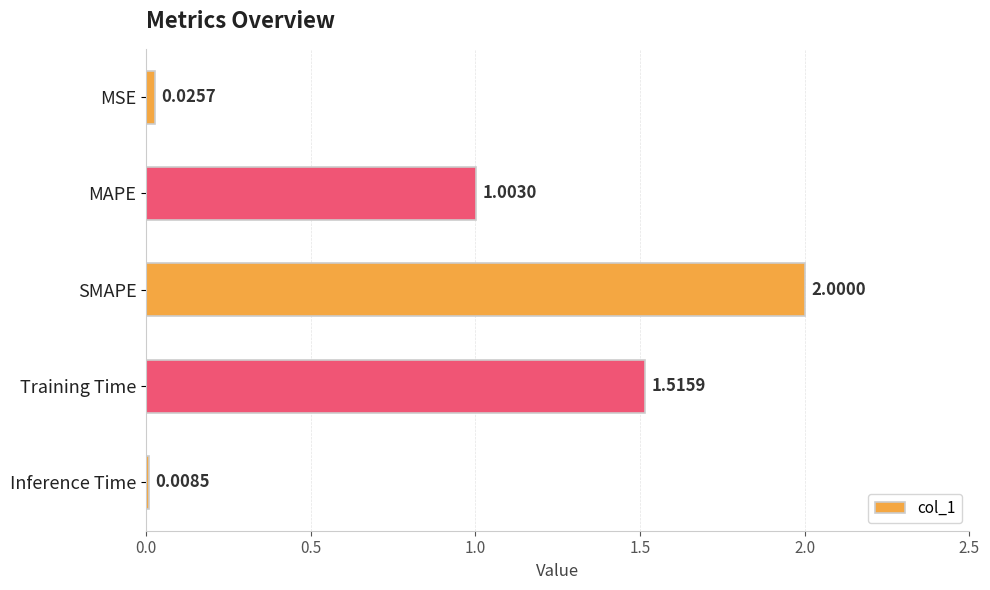

What is the label of the 2nd bar from the top?

MAPE